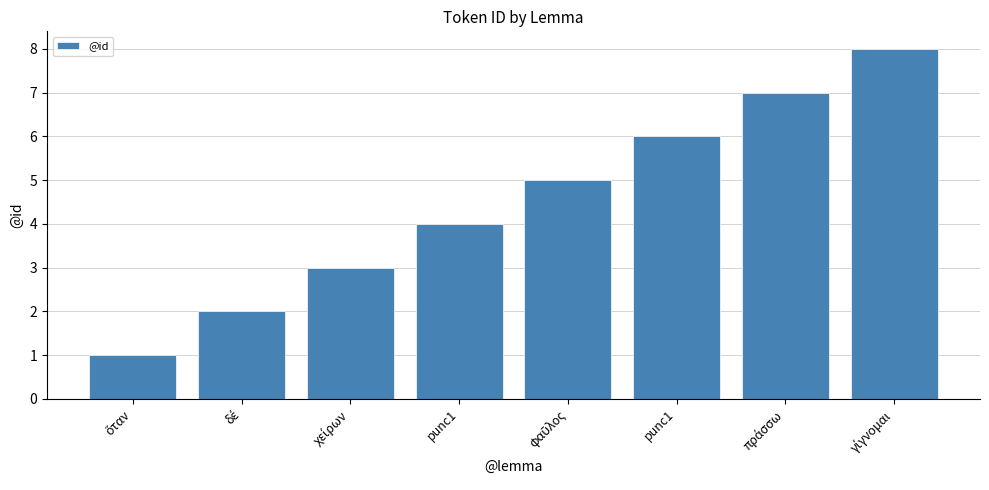

How many bars are there in total?

8